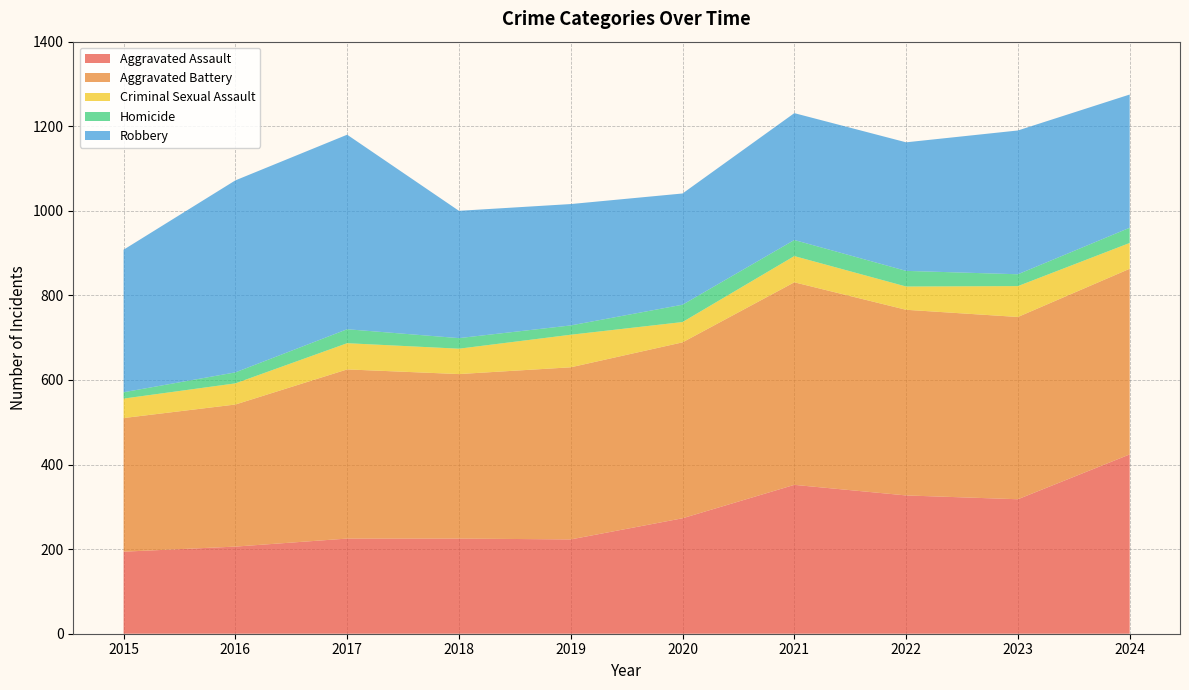

Reading right to left, extract all data points from this chart.

Aggravated Assault: 424	318	327	352	273	223	225	225	206	194
Aggravated Battery: 439	431	439	479	416	407	389	400	336	316
Criminal Sexual Assault: 61	73	55	62	48	77	60	62	50	46
Homicide: 36	28	37	38	41	22	25	33	26	15
Robbery: 315	340	304	300	263	287	301	460	454	337